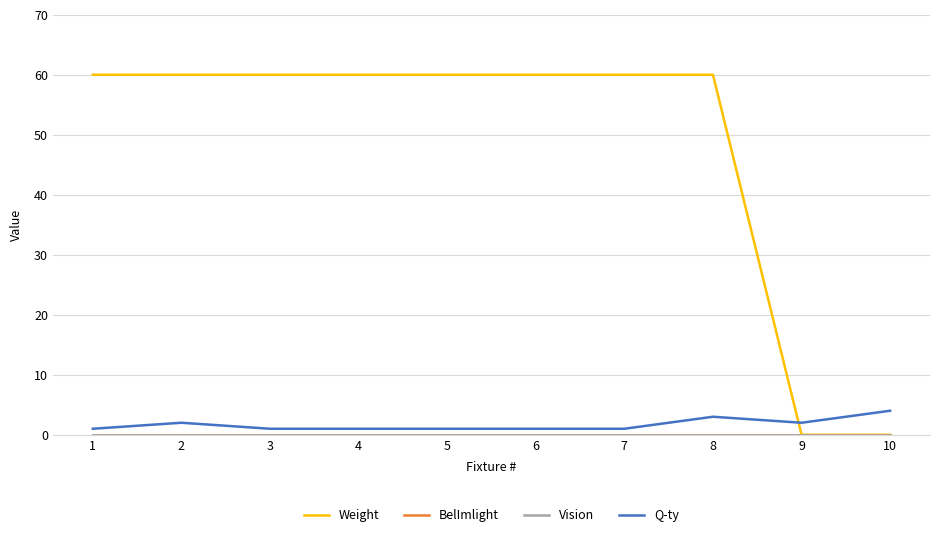

Is this an area chart (filled region under the line)?

No